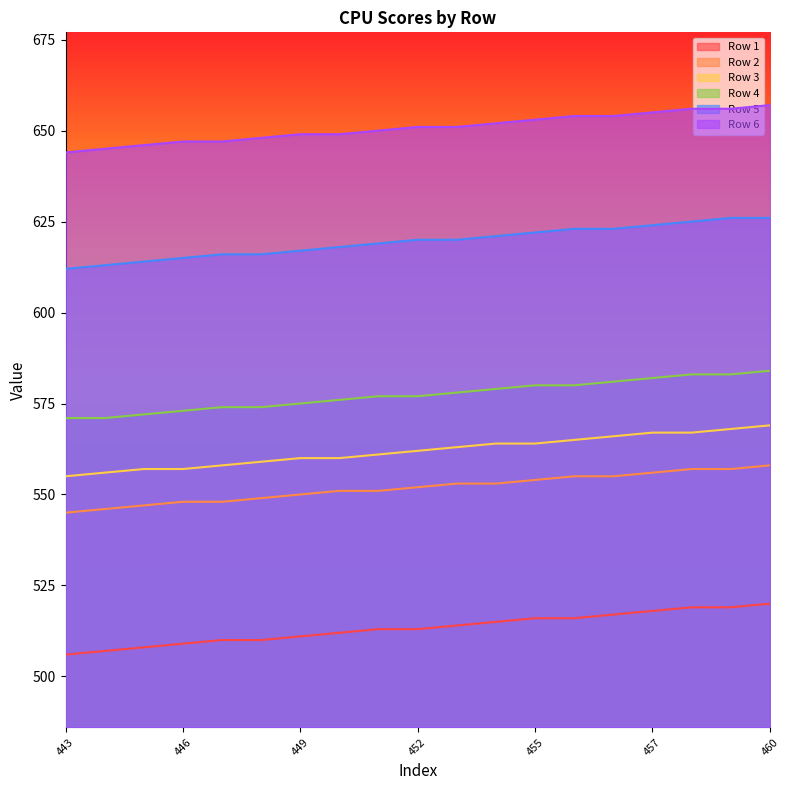

What is the highest value of the Row 1 series?

520